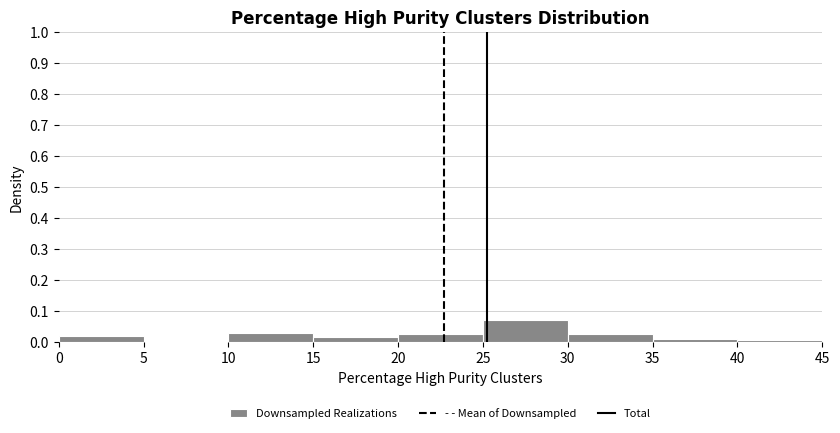

How tall is the bar that spans 10 to 15 on the x-axis? The values are not printed on the chart, so give them approximately, as read against the axis.

0.03